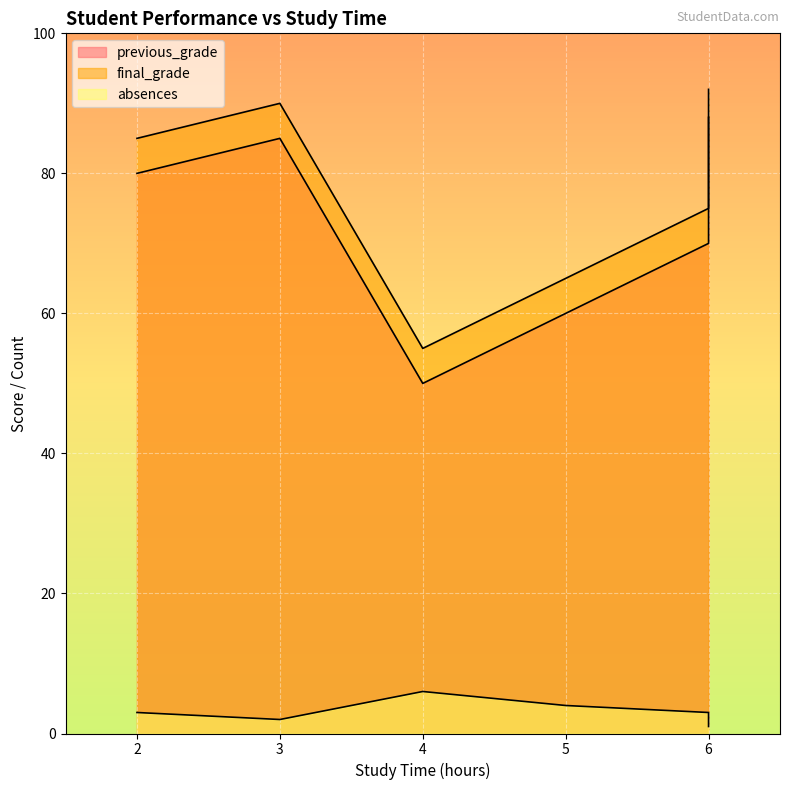

How many data points in previous_grade are above 80?

2